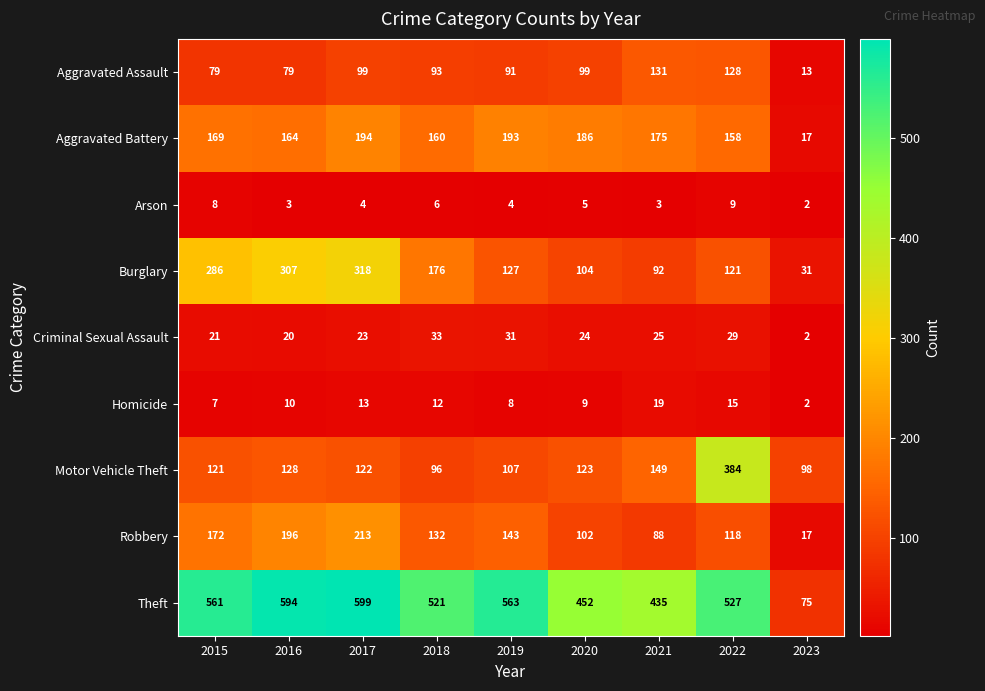

What is the sum of all Robbery values?

1181